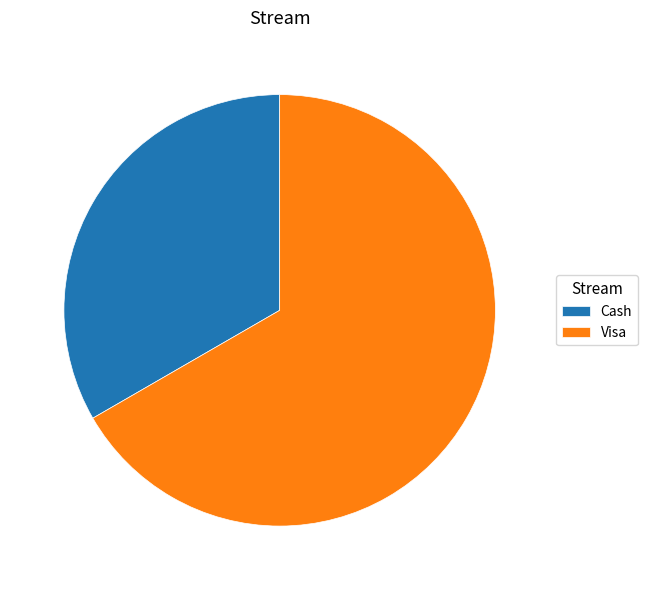

Is Cash the majority of the pie?

No